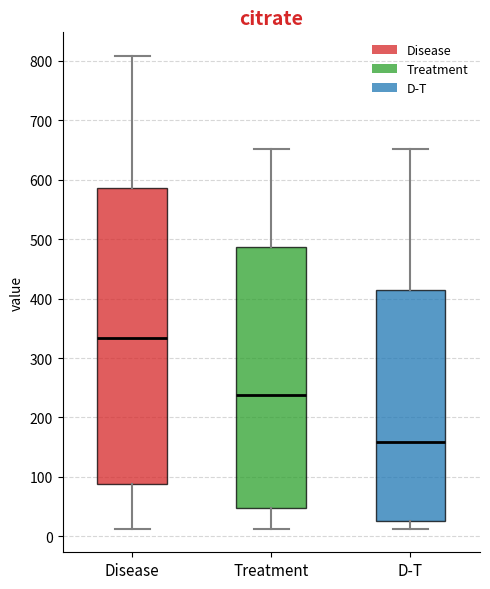

Which box's median line is the highest?

Disease